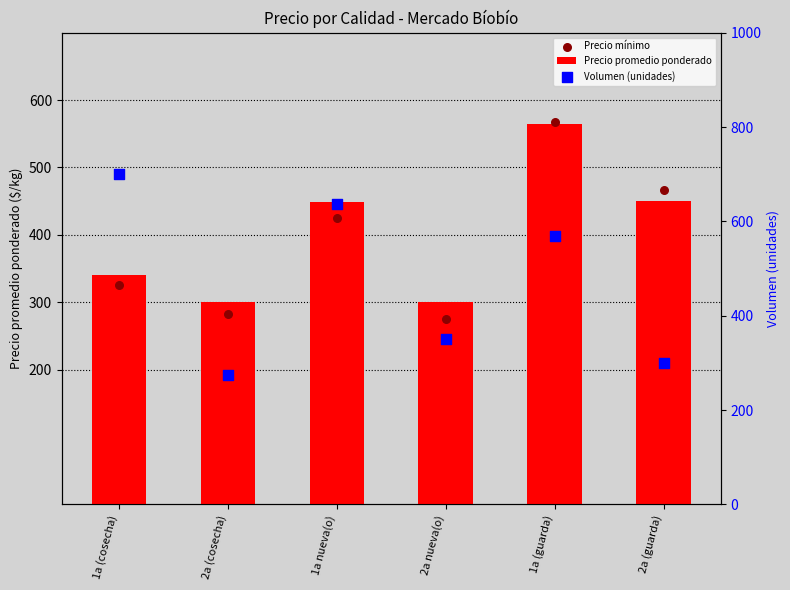

Which series contains the highest Y value?

Volumen (unidades)